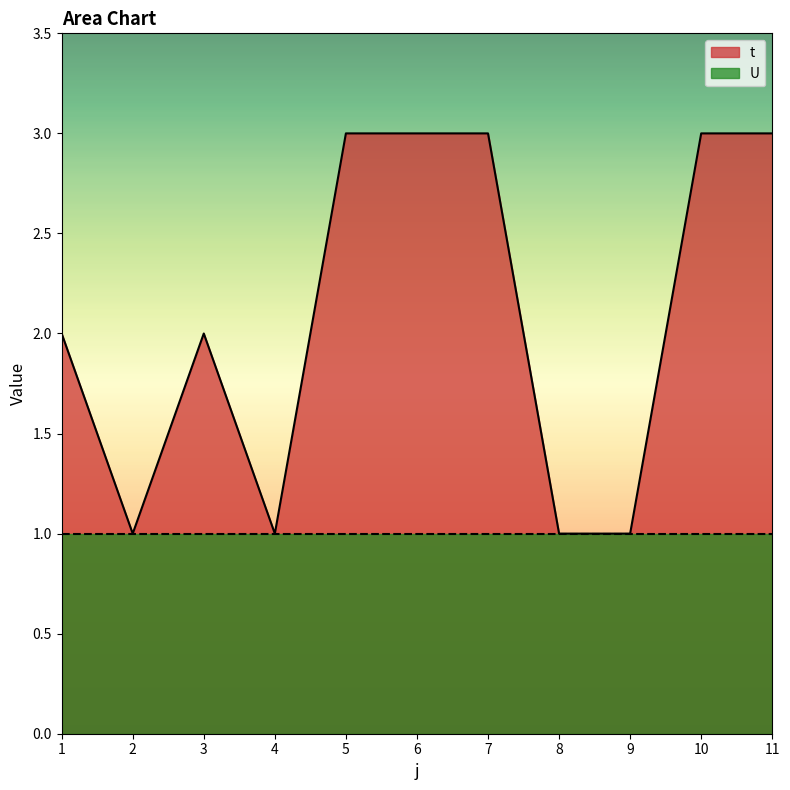

The chart shows a value of 3 at 7. True or false?

True